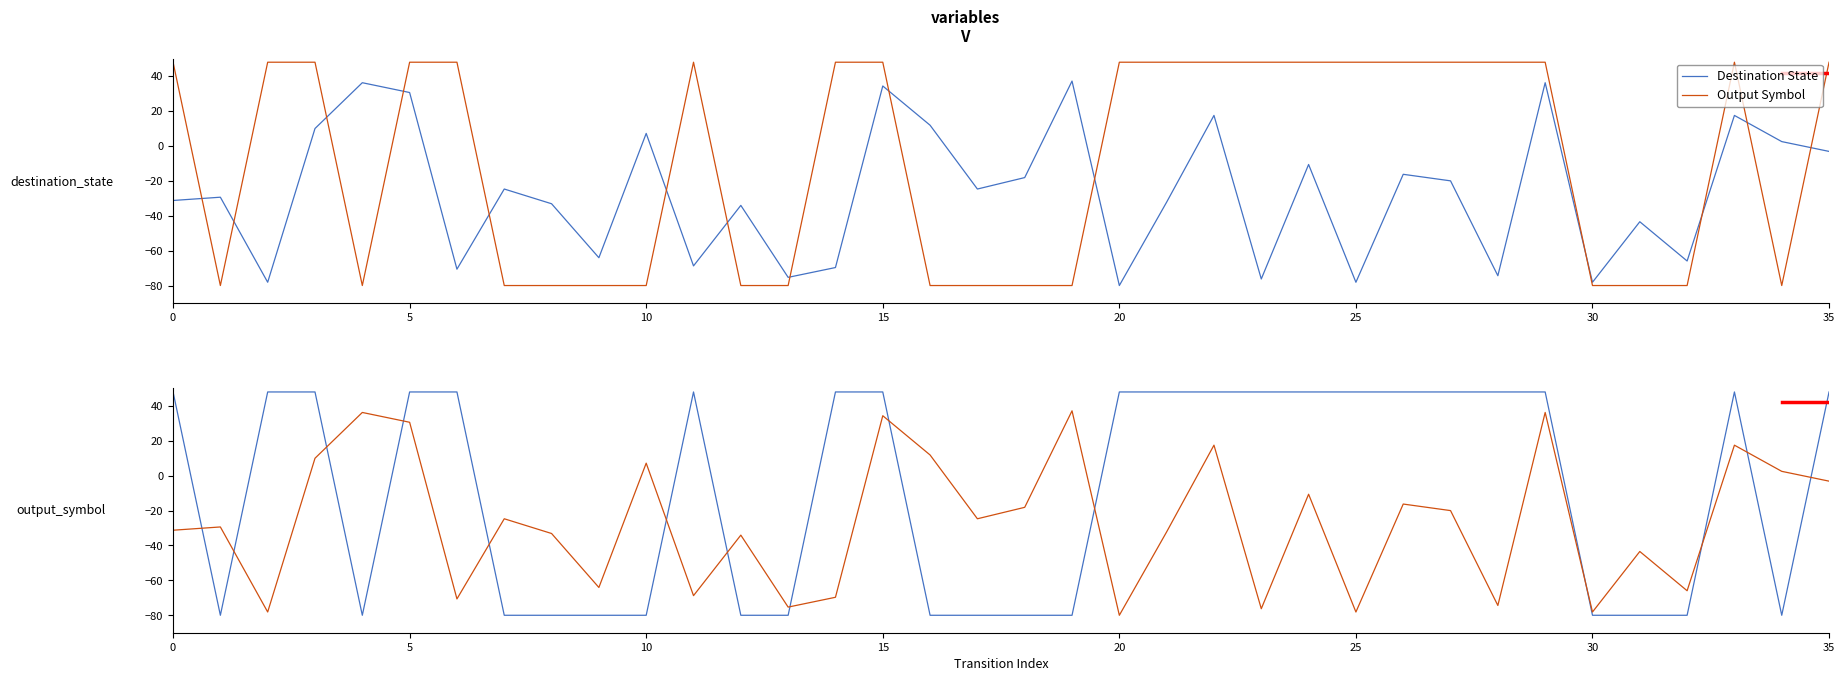

Is it true that Output Symbol equals 82.5 at 26?

False